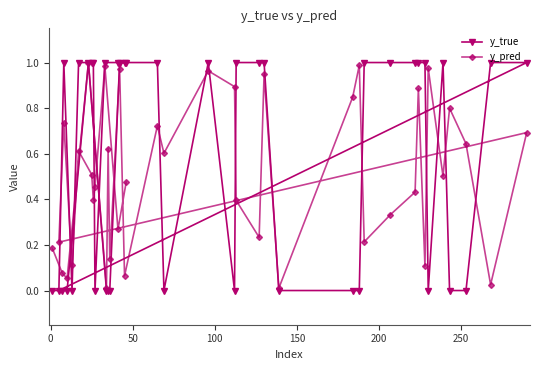

Which series has the largest total across all categories?

y_true